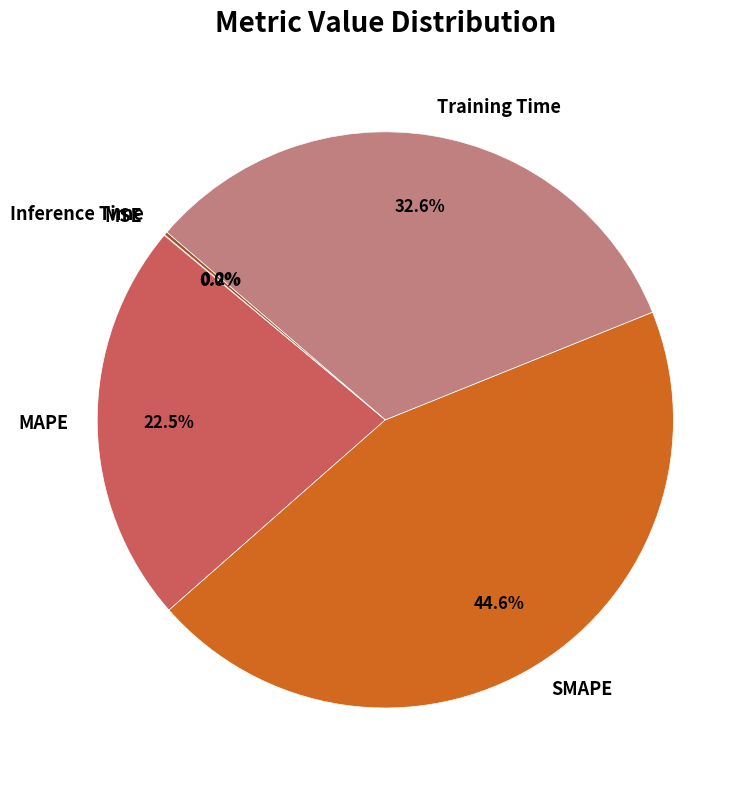

Does any single category account for the majority?

No